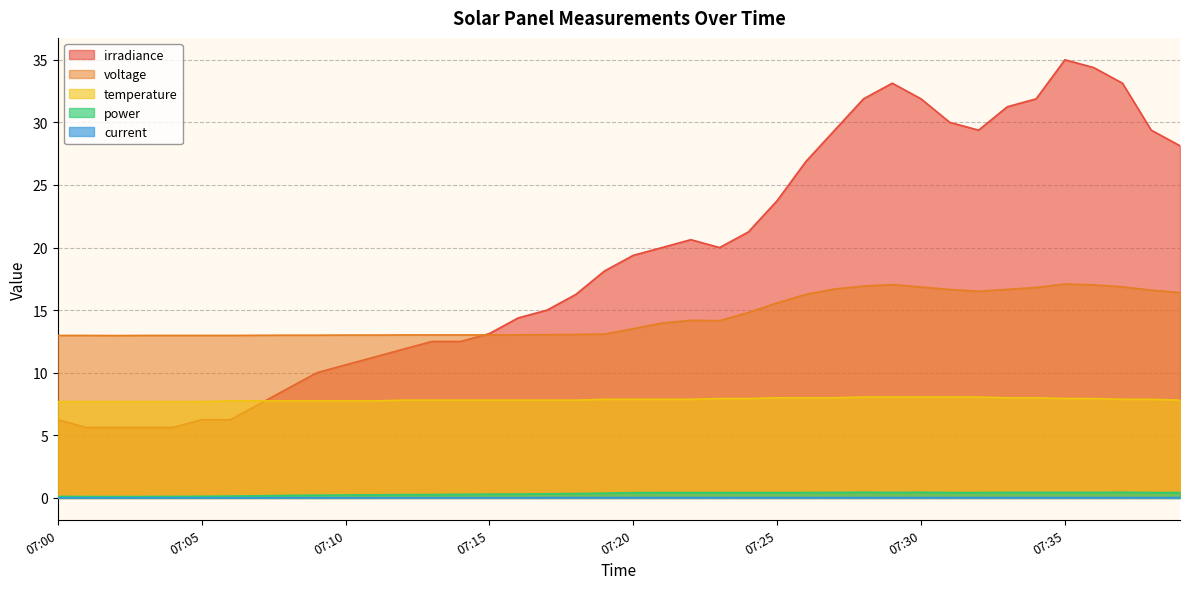

List the series in order of their peak value, highest first.

irradiance, voltage, temperature, power, current